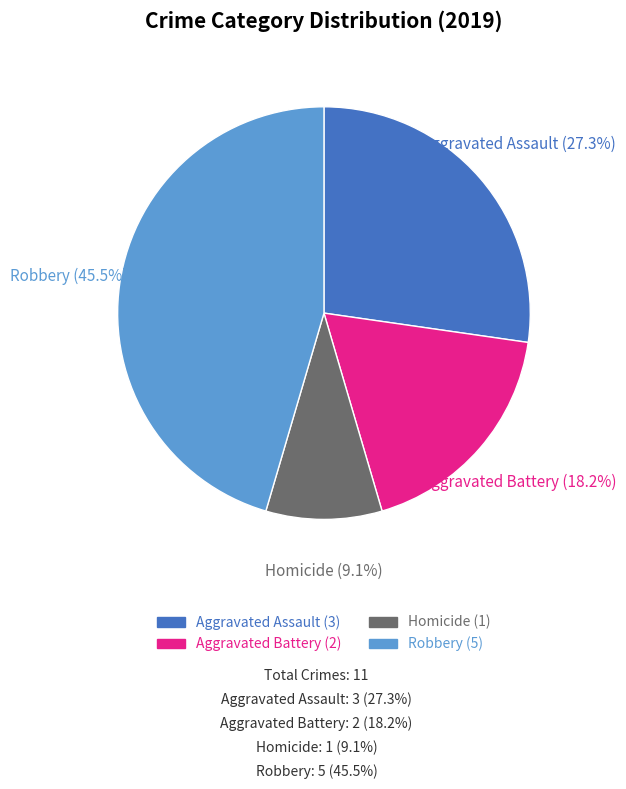

Does any single category account for the majority?

No